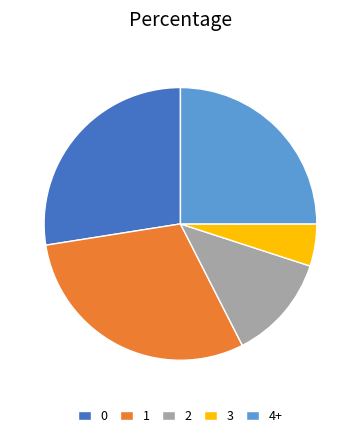

Count the number of slices in the pie.

5